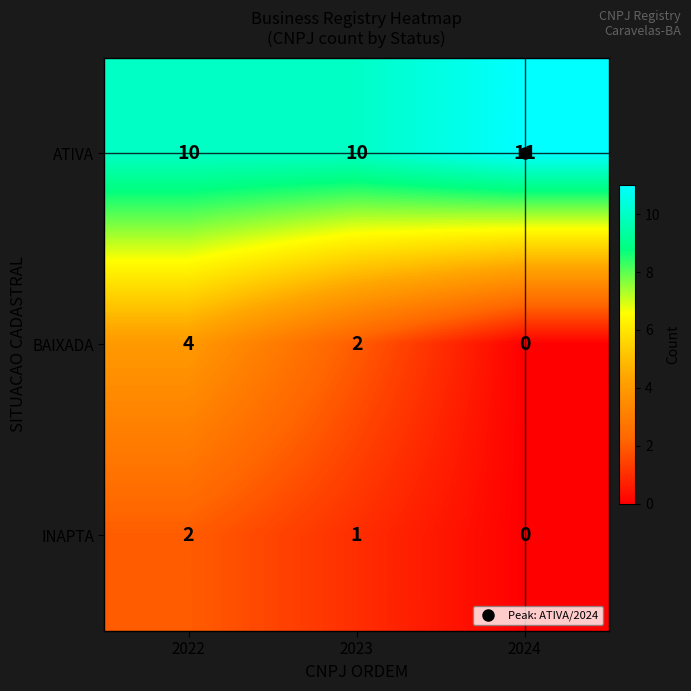

At which label does INAPTA reach its minimum?

2024